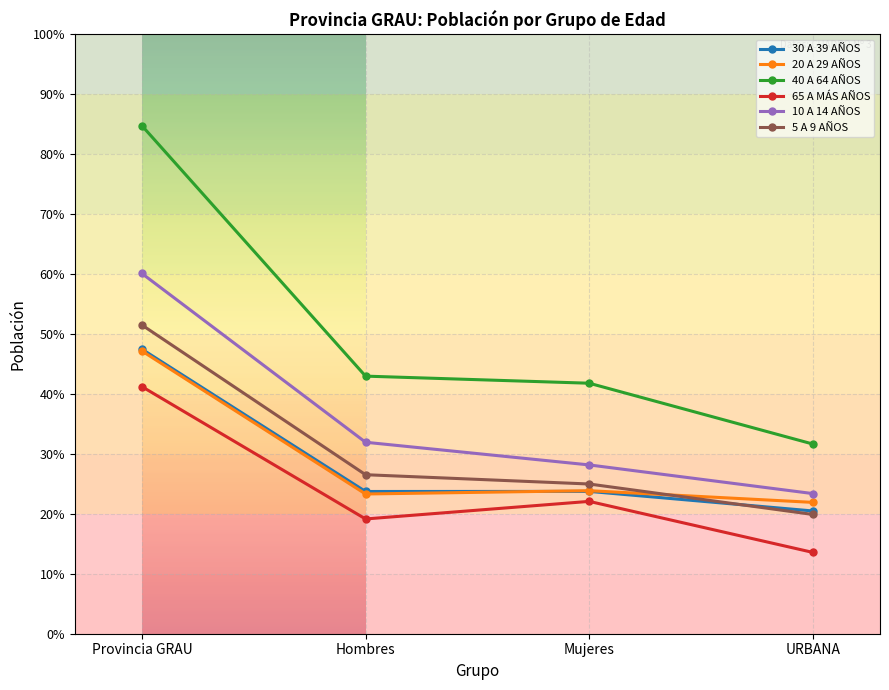

True or false: 5 A 9 AÑOS and 20 A 29 AÑOS intersect in this chart.

True